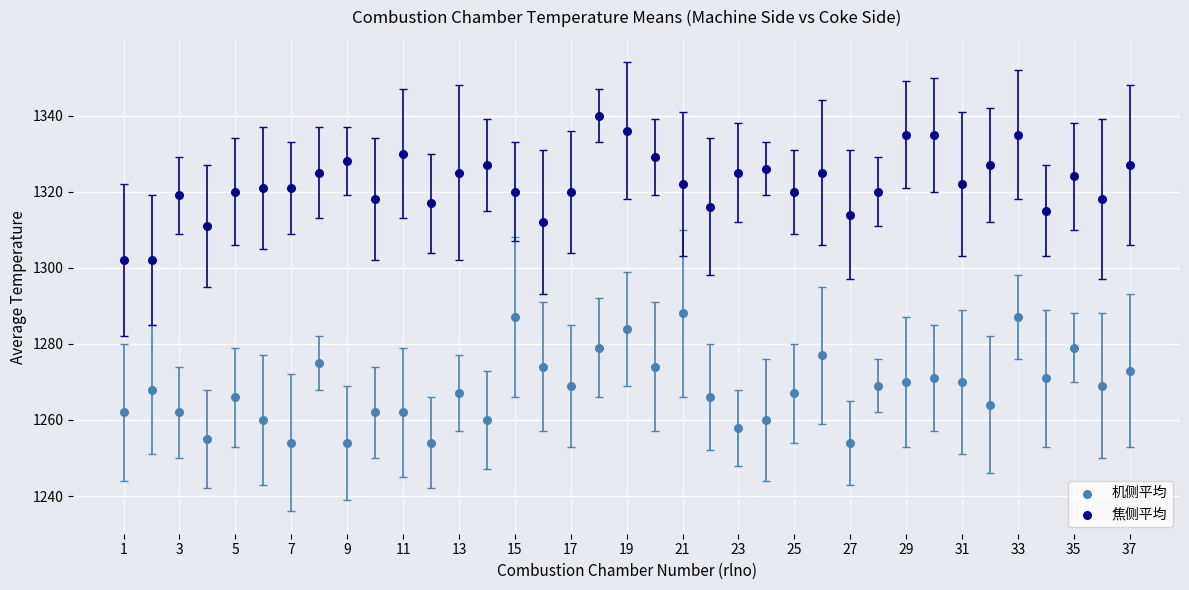

Which series reaches the minimum Y coordinate?

机侧平均